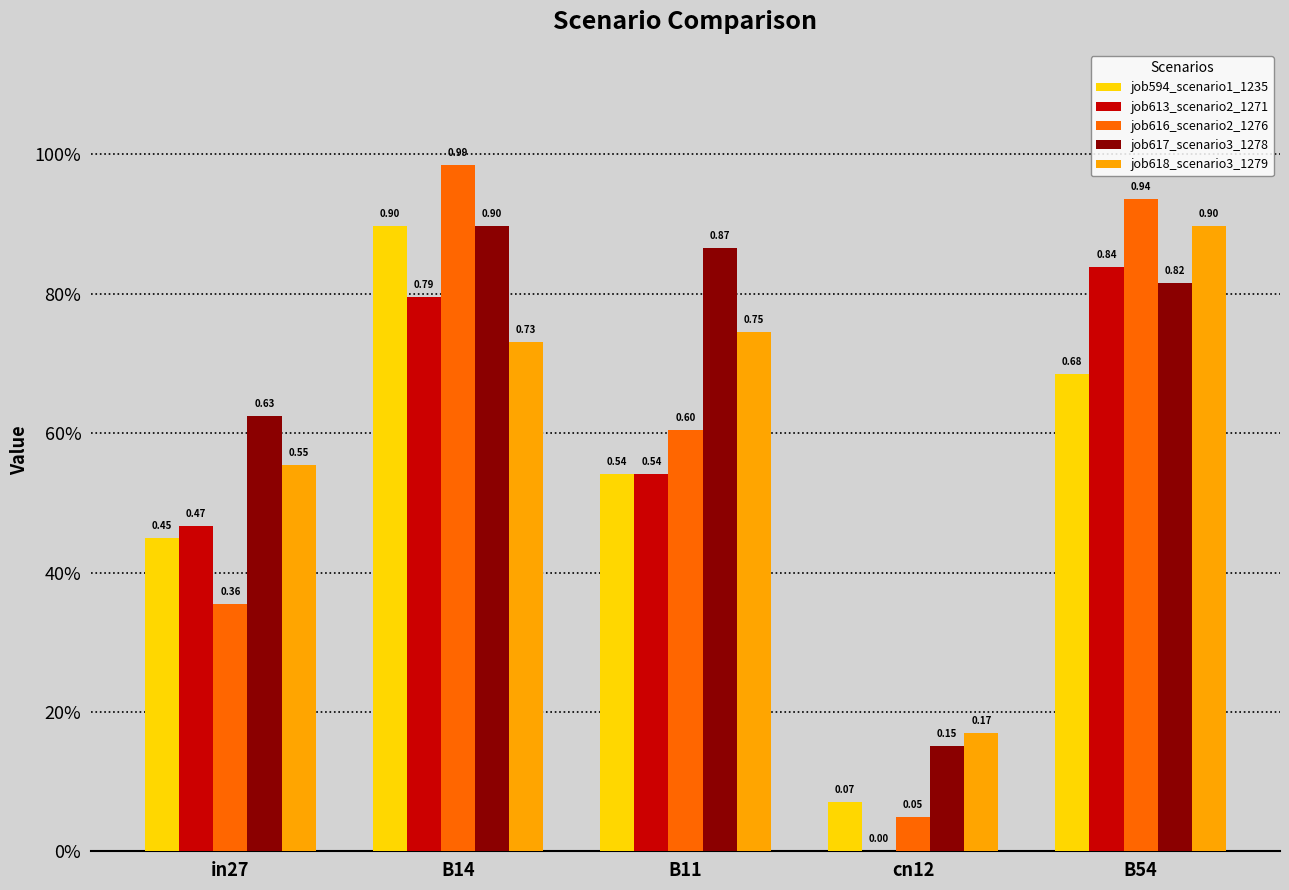

What are all the series names shown in the legend?

job594_scenario1_1235, job613_scenario2_1271, job616_scenario2_1276, job617_scenario3_1278, job618_scenario3_1279